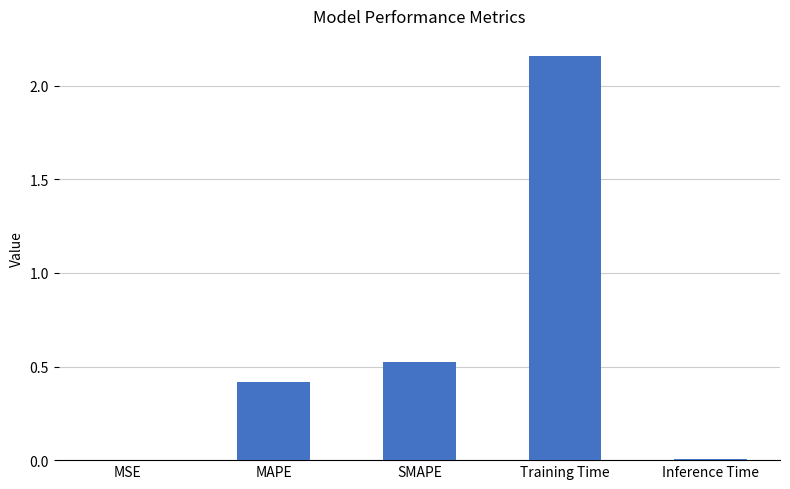

The chart shows a value of 0.0 at Inference Time. True or false?

True